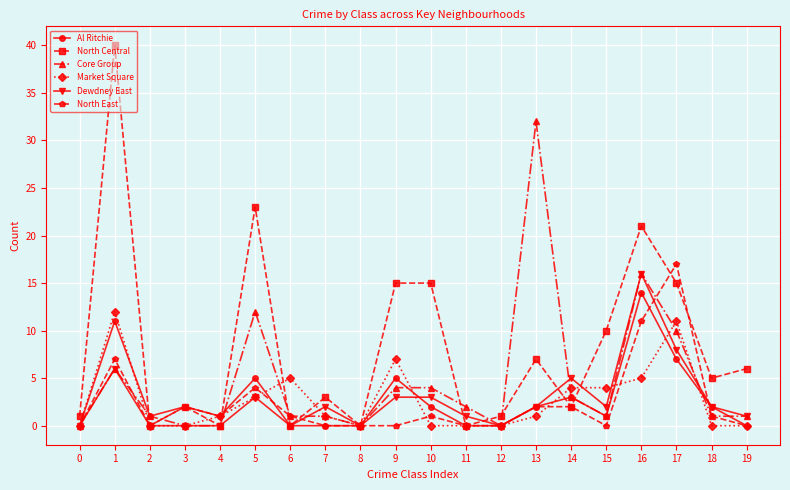

True or false: Al Ritchie has a value of -4 at 6.

False